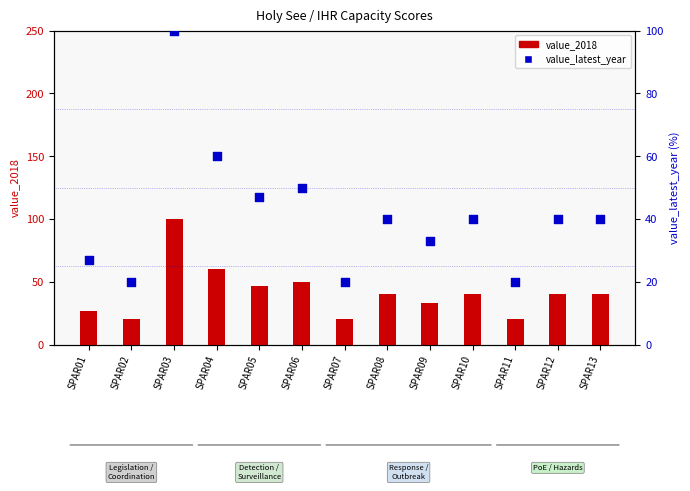

Which series reaches the maximum Y coordinate?

value_2018